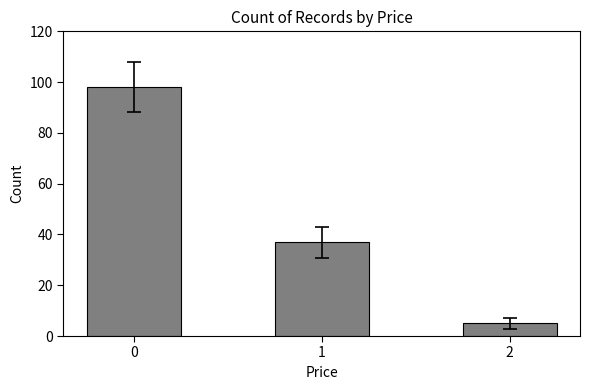

Does the chart contain stacked bars?

No